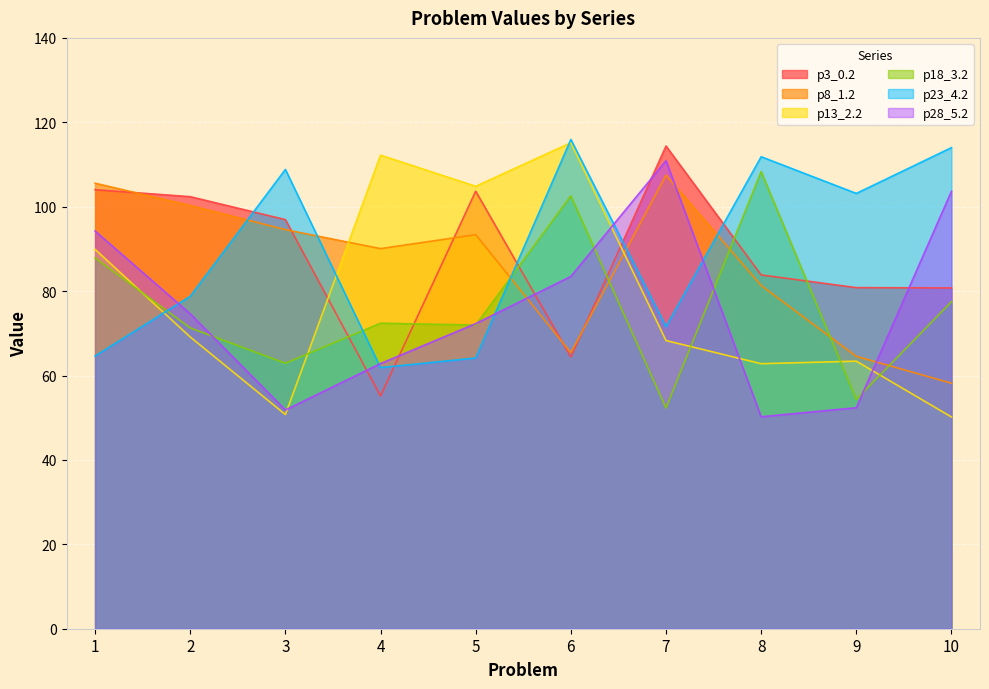

Which series changed the most between 1 and 4?

p3_0.2